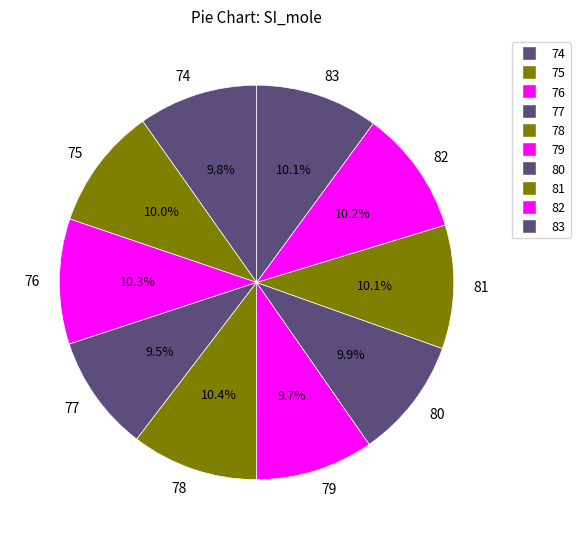

What is the total percentage of 78 and 80?

20.3%